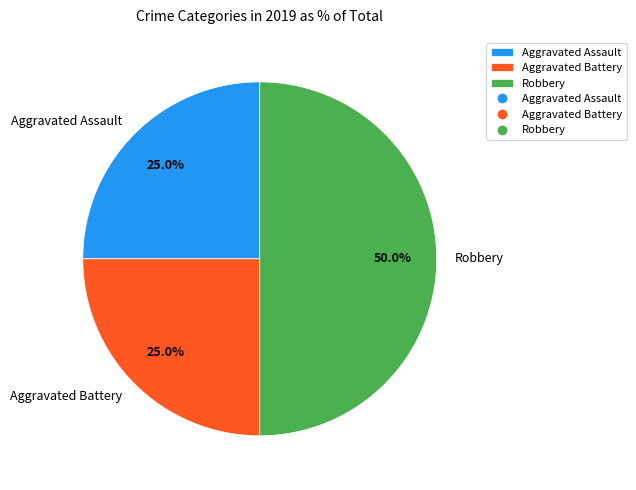

To the nearest percent, what percentage of the pie is Aggravated Battery?

25%